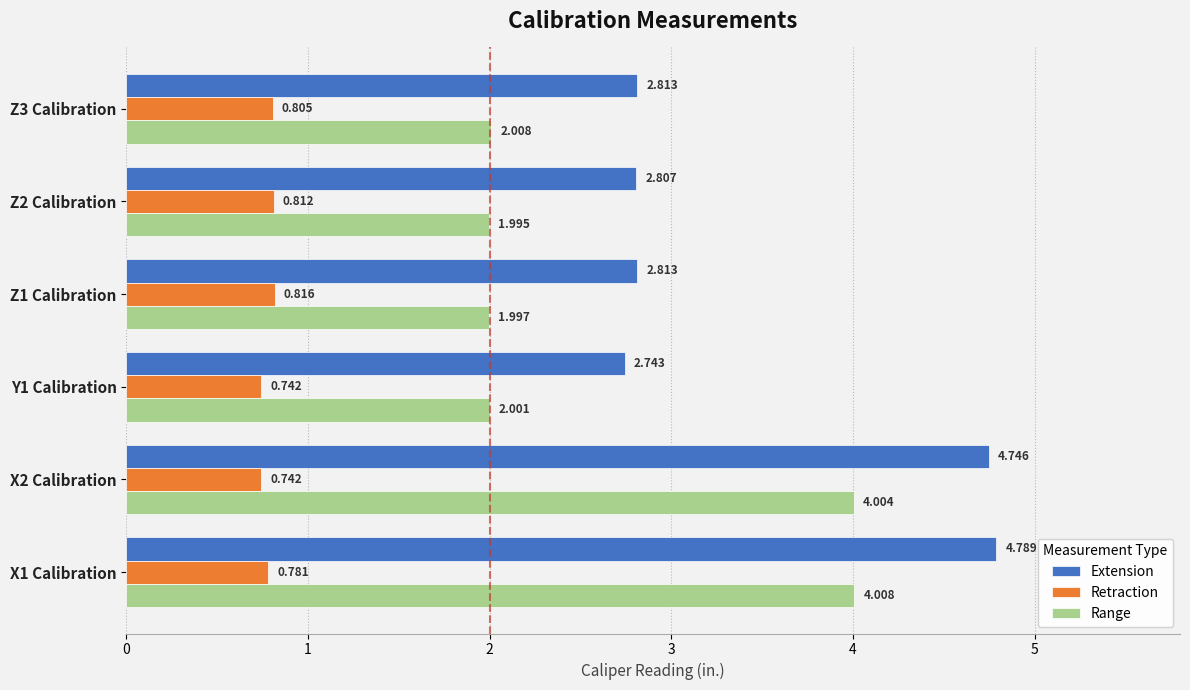

Which series has the largest range (max minus min)?

Extension